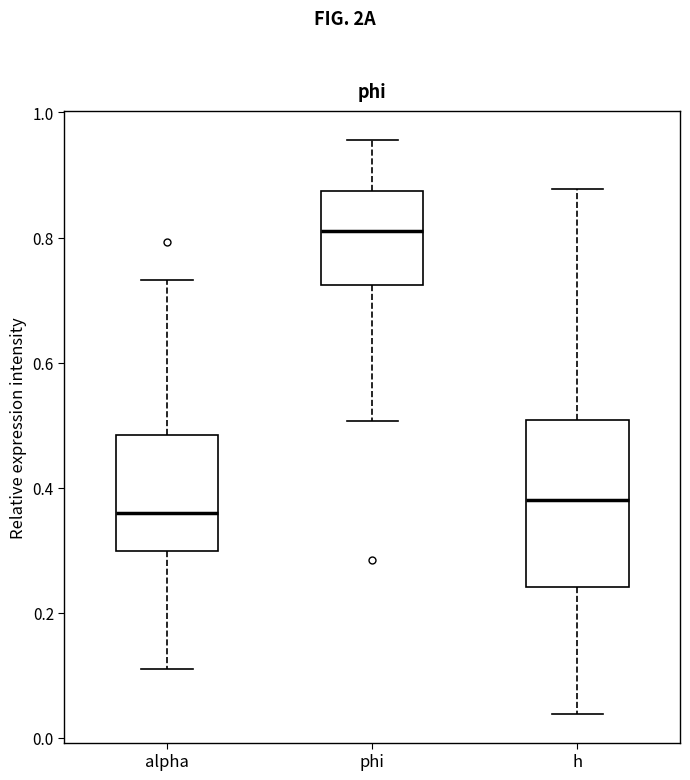

Comparing the boxes themselves (not the whiskers), which one is the tallest?

h